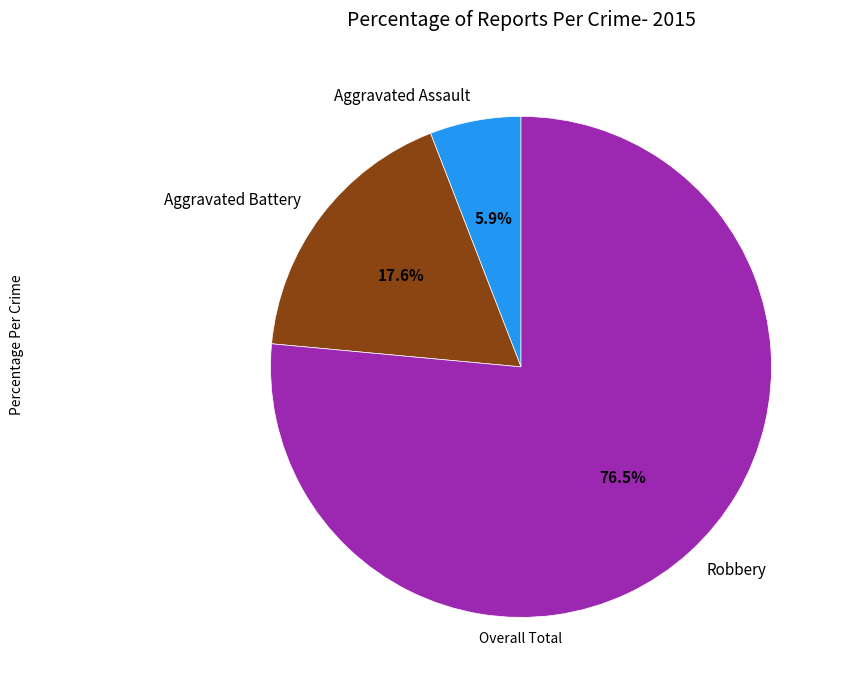

Which has a higher value, Aggravated Battery or Robbery?

Robbery